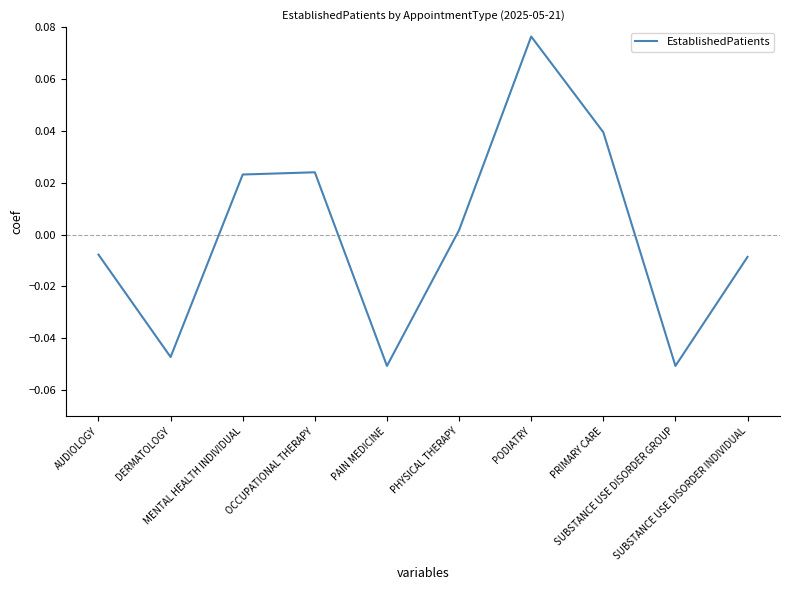

Is it true that the value at PRIMARY CARE is 0.0?

True